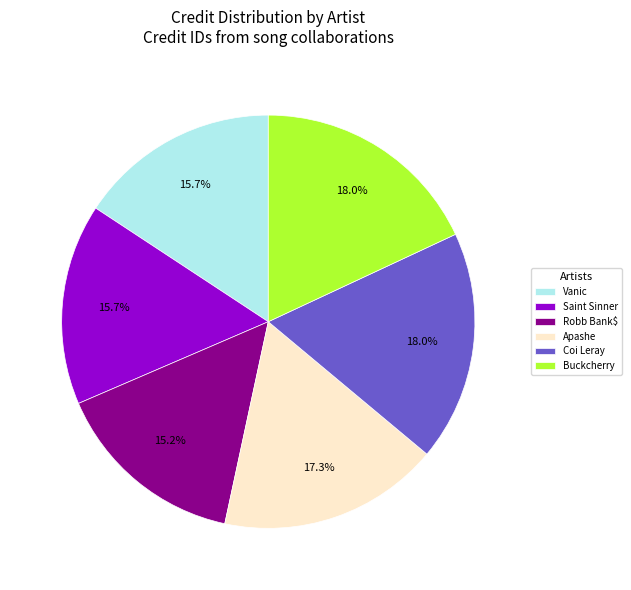

What is the ratio of the value at Coi Leray to the value at Apashe?

1.0